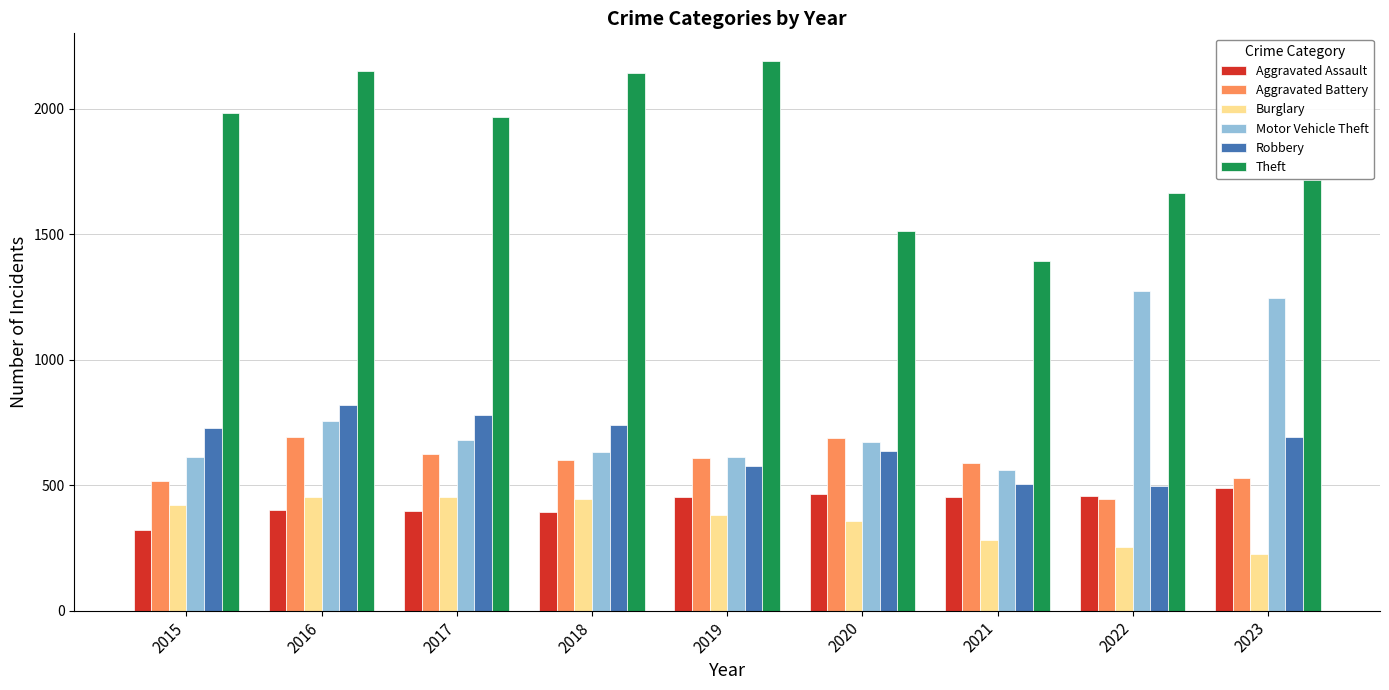

What is the value of the Motor Vehicle Theft bar at the 1st from the left?

614